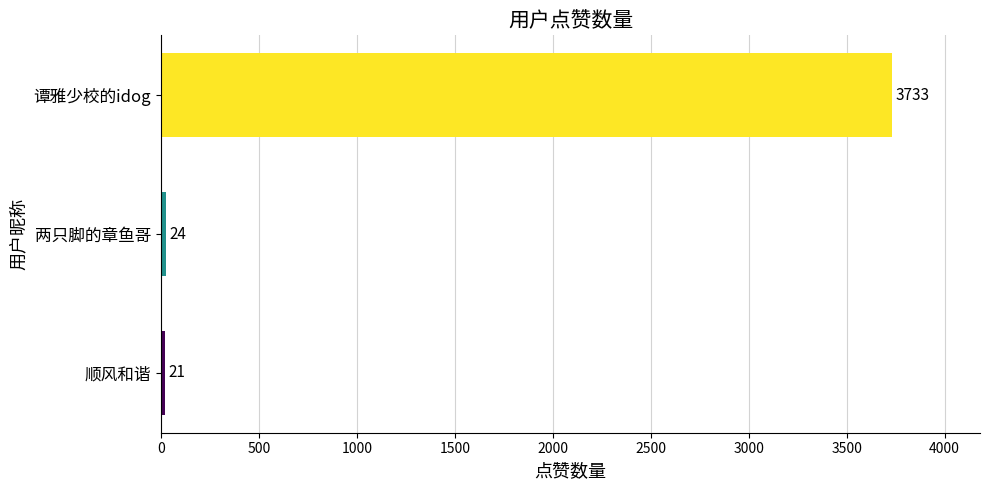

Approximately how many times larger is the value at 谭雅少校的idog compared to 两只脚的章鱼哥?

155.5